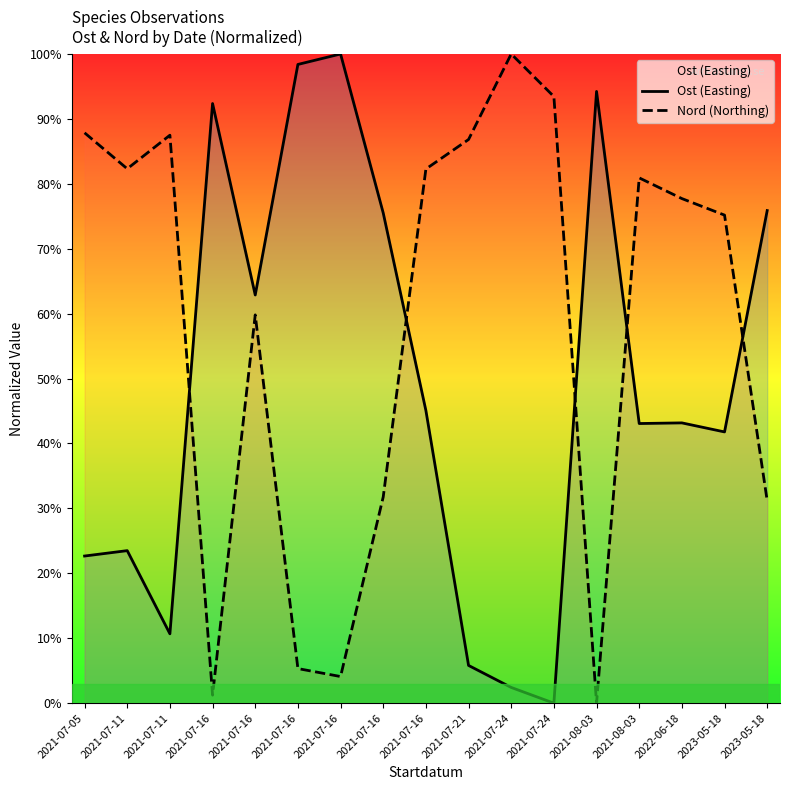

True or false: Ost (Easting) has more than 1 points higher than both neighbors.

True